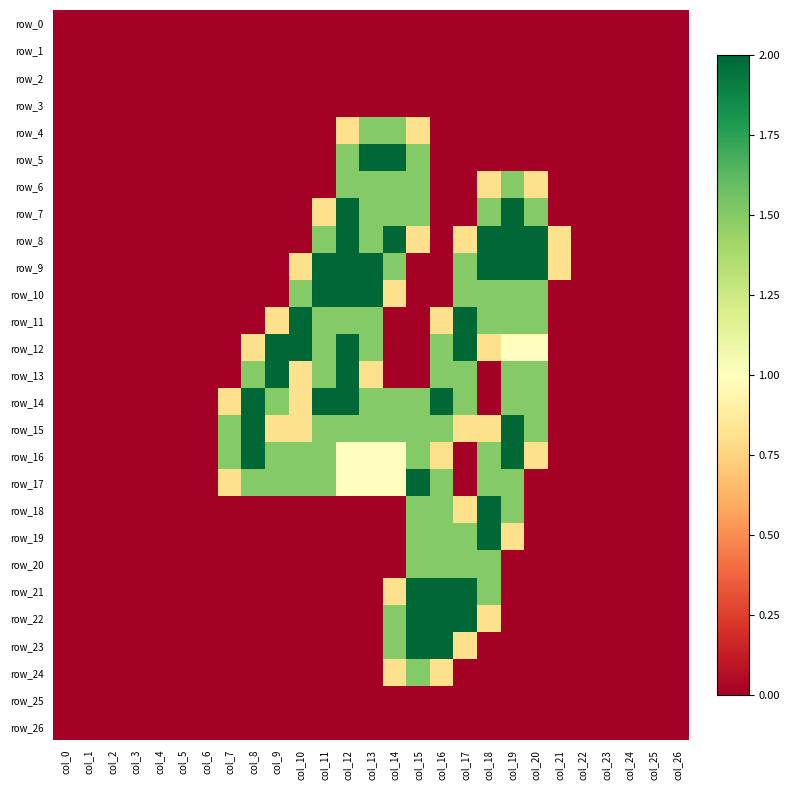

At which label does row_23 reach its minimum?

col_0